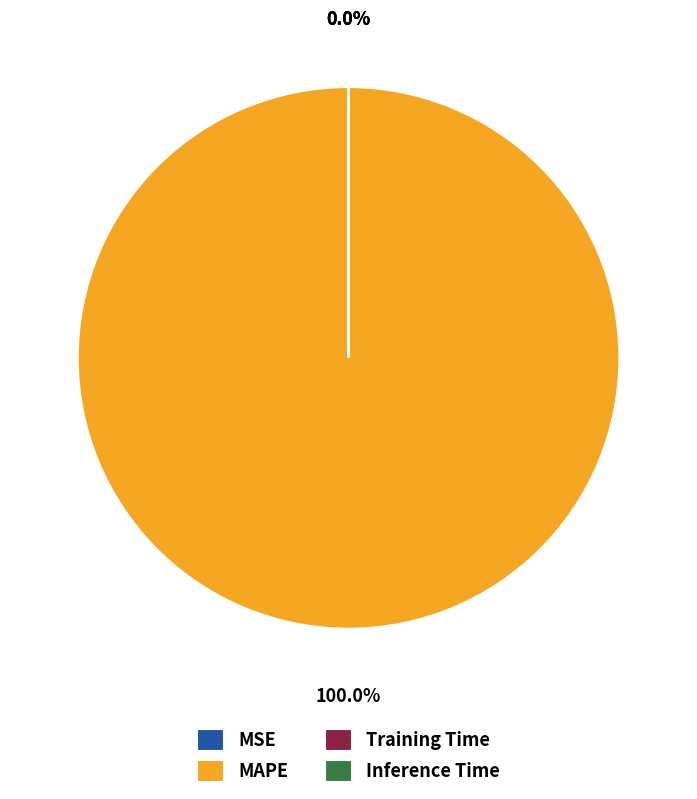

What is the largest slice in the pie chart?

MAPE